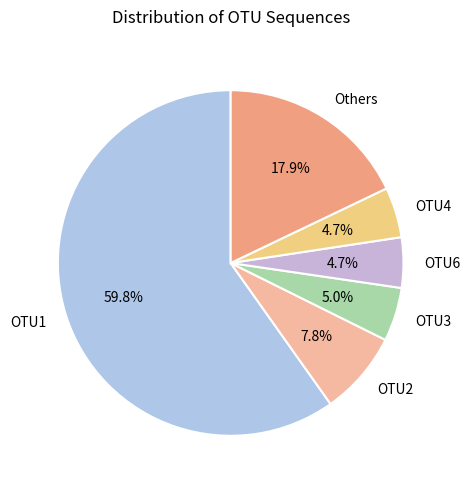

Is it true that OTU3 is 10% of the pie?

False